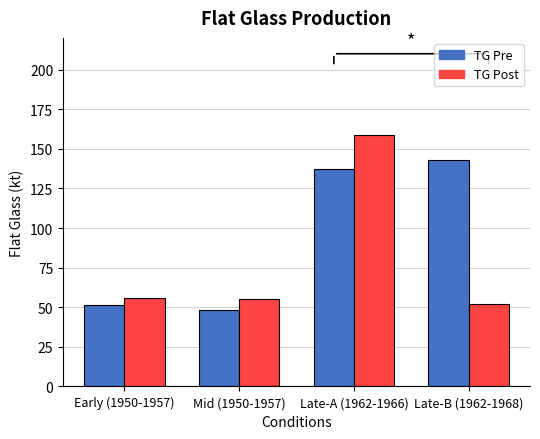

At which category is the sum across all series the highest?

Late-A (1962-1966)